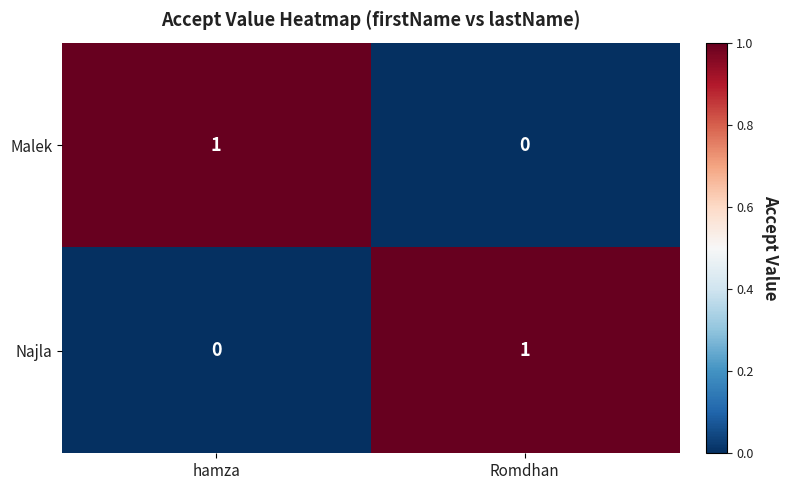

Which category has the lowest value in the Najla series?

hamza